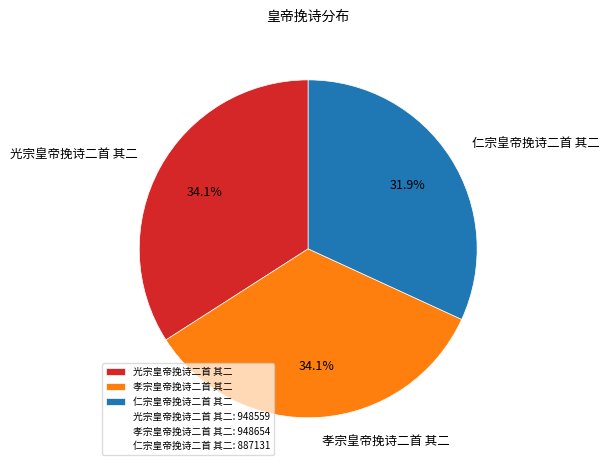

What is the ratio of the value at 仁宗皇帝挽诗二首 其二 to the value at 孝宗皇帝挽诗二首 其二?

0.9